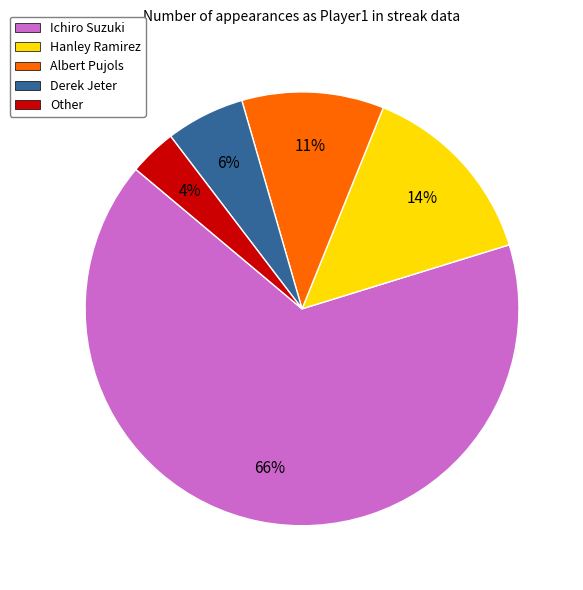

Do Hanley Ramirez and Derek Jeter together represent more than half of the pie?

No